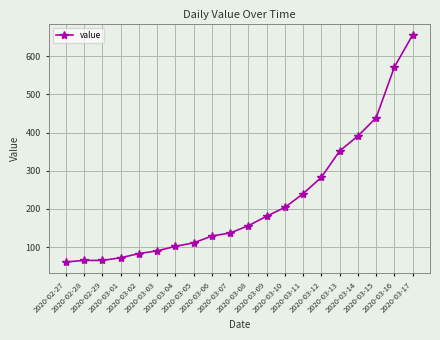

What is the difference between the maximum and second lowest values?

591